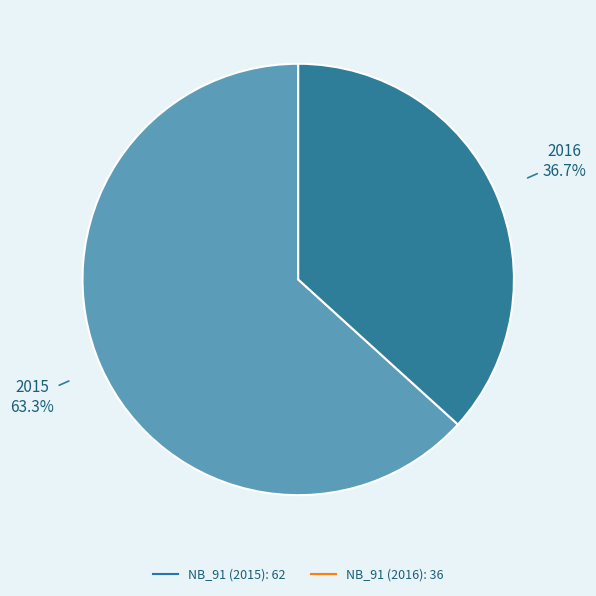

Is there any slice that represents more than half of the pie?

Yes